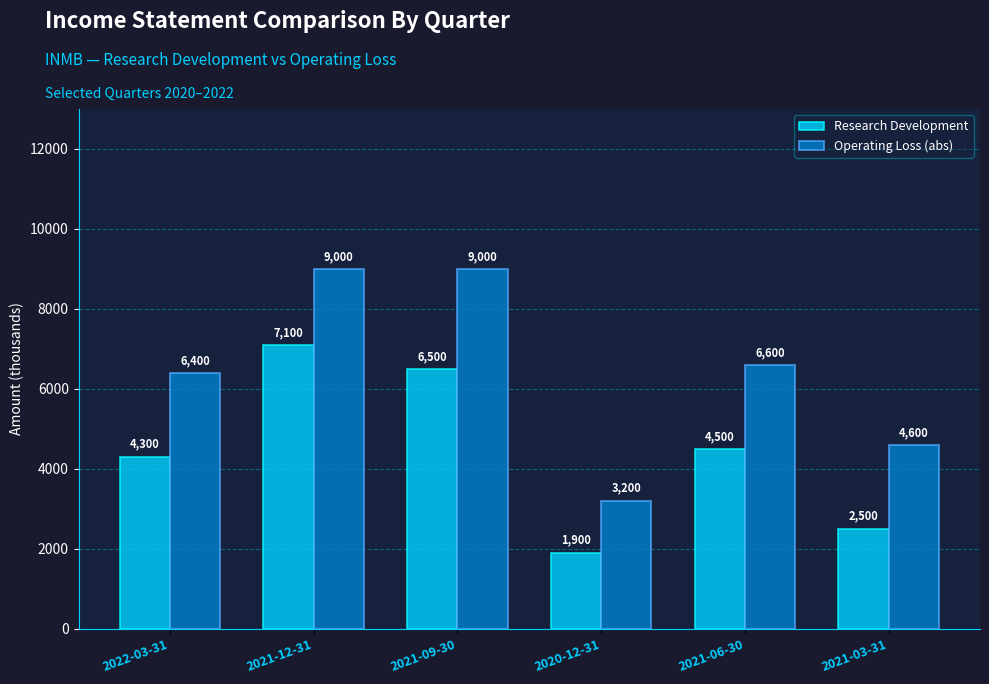

The value of Research Development at 2021-09-30 is 6500. True or false?

True